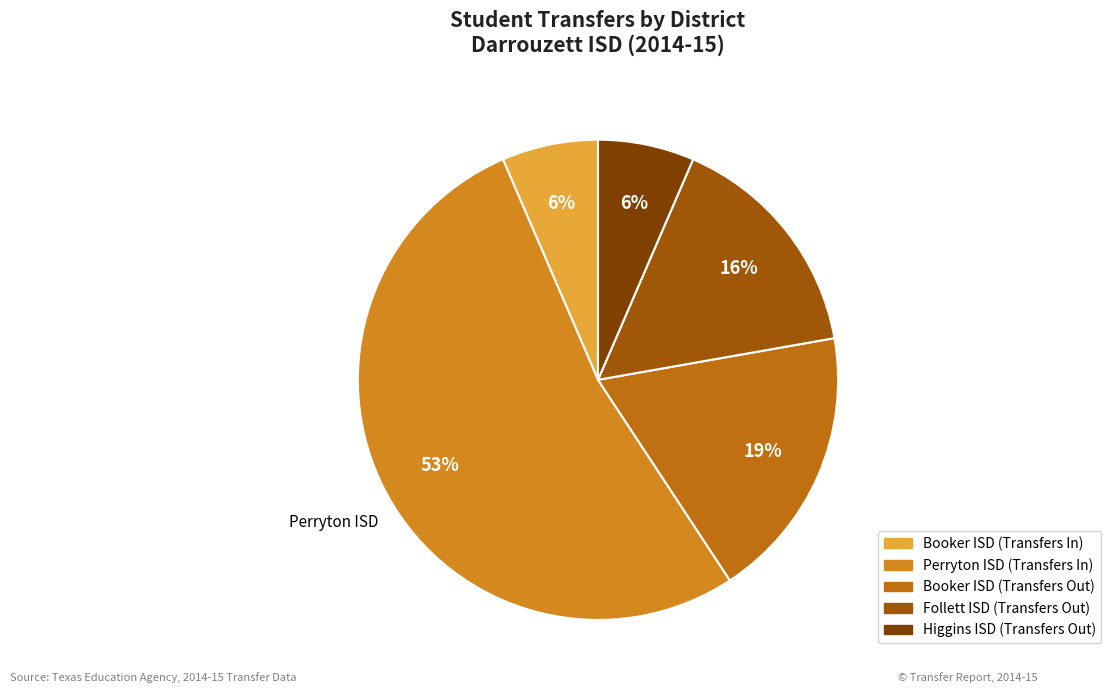

Which category has the smallest portion of the pie?

Booker ISD (Transfers In)